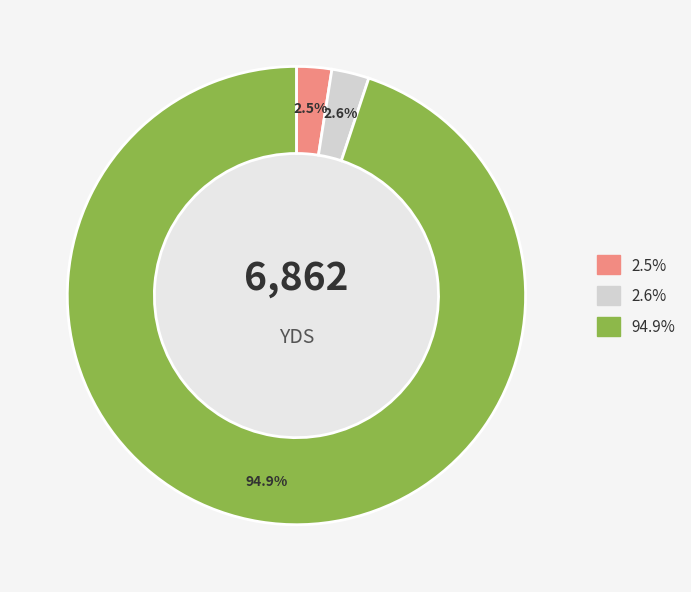

To the nearest percent, what is the difference between the largest and smallest slice percentages?

92%